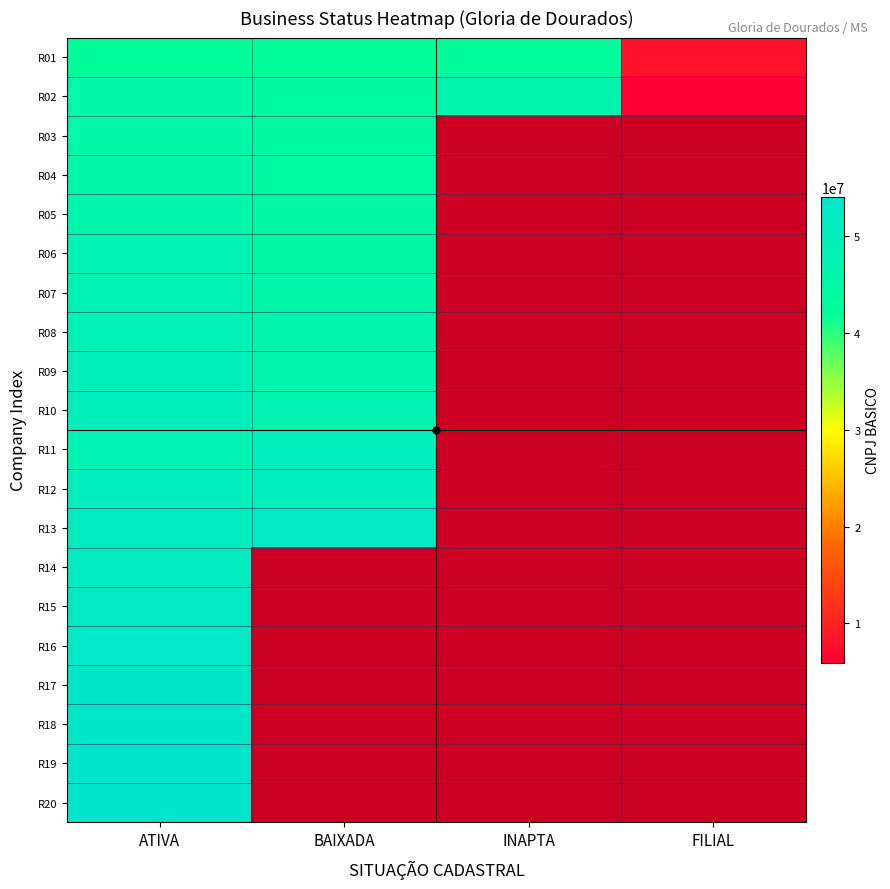

The R12 series shows 50450379.0 at BAIXADA. True or false?

True